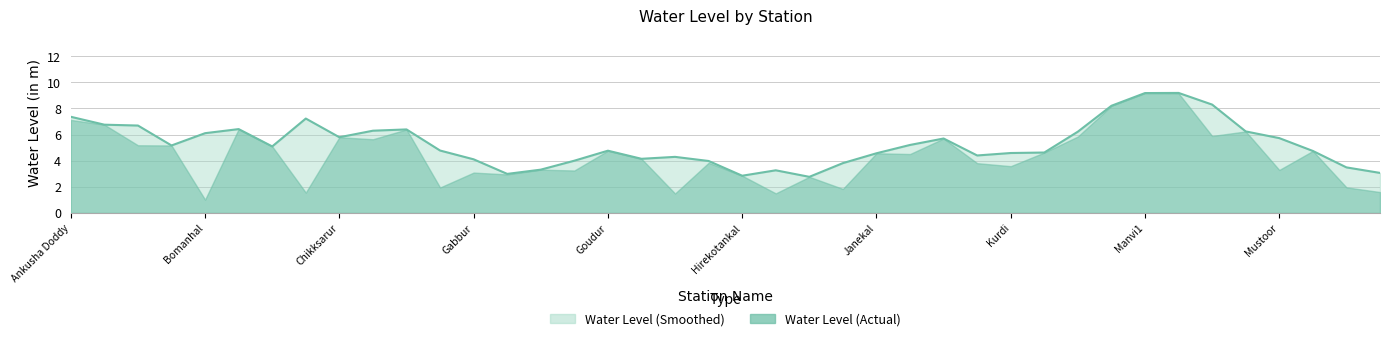

Approximately how many times larger is the value at Manvi2 compared to Chincherki?

1.6